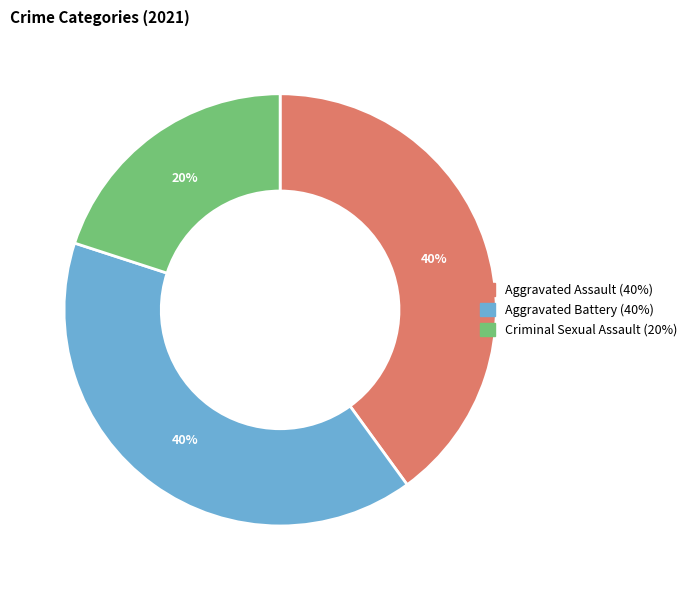

To the nearest percent, what is the average slice percentage?

33%